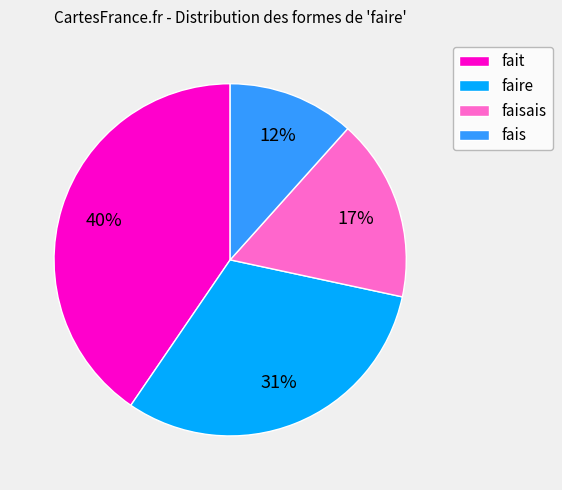

Which category has the biggest portion of the pie?

fait